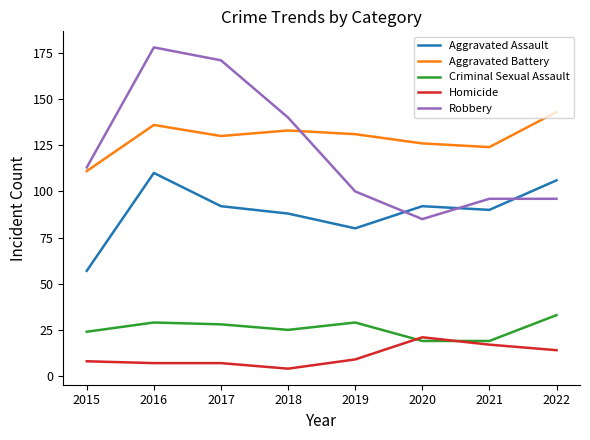

Reading left to right, list all the values displayed in this chart.

Aggravated Assault: 2015=57	2016=110	2017=92	2018=88	2019=80	2020=92	2021=90	2022=106
Aggravated Battery: 2015=111	2016=136	2017=130	2018=133	2019=131	2020=126	2021=124	2022=143
Criminal Sexual Assault: 2015=24	2016=29	2017=28	2018=25	2019=29	2020=19	2021=19	2022=33
Homicide: 2015=8	2016=7	2017=7	2018=4	2019=9	2020=21	2021=17	2022=14
Robbery: 2015=113	2016=178	2017=171	2018=140	2019=100	2020=85	2021=96	2022=96